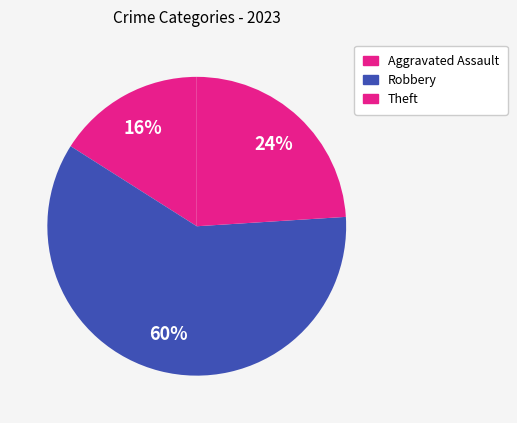

Which category has the biggest portion of the pie?

Robbery